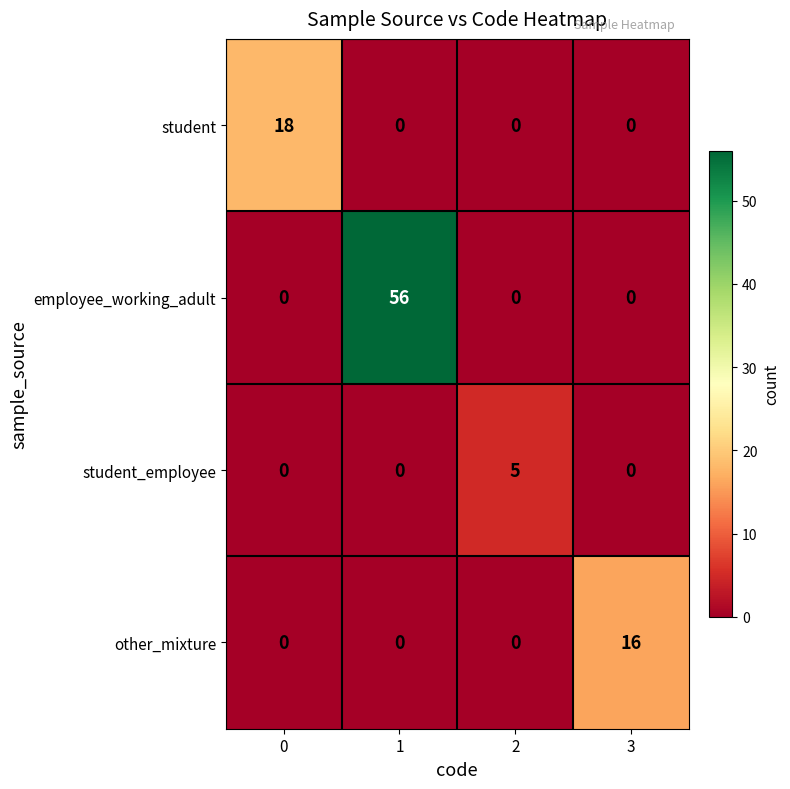

What is the difference between the maximum and minimum values in the employee_working_adult series?

56